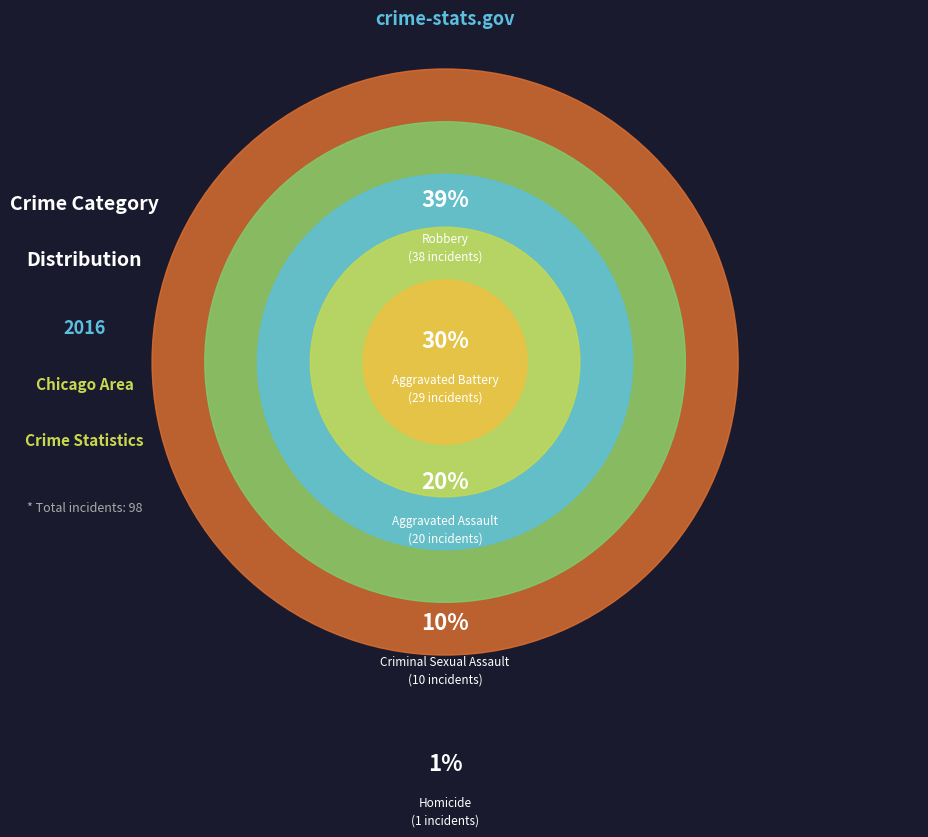

To the nearest percent, what is the difference between the largest and smallest slice percentages?

38%